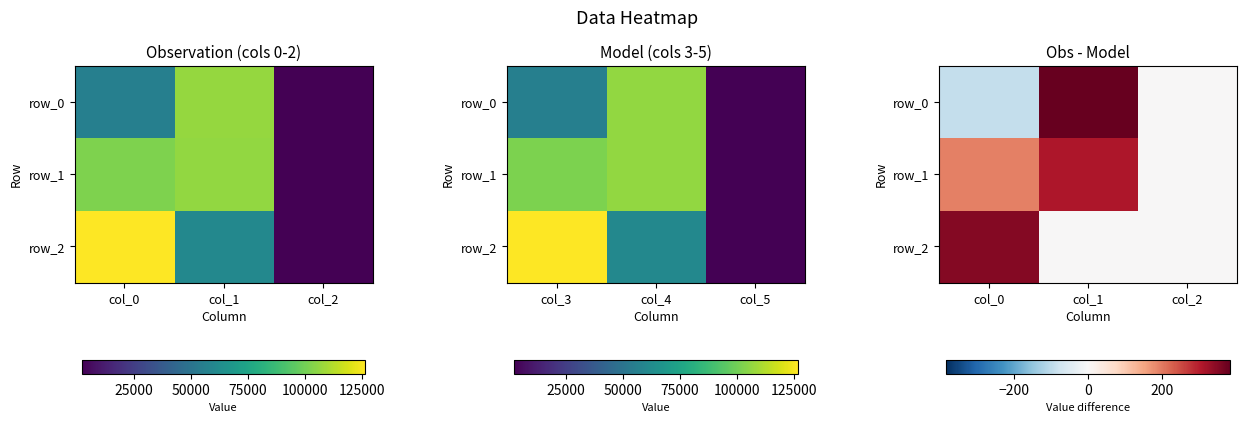

At which category is the sum across all series the highest?

col_1